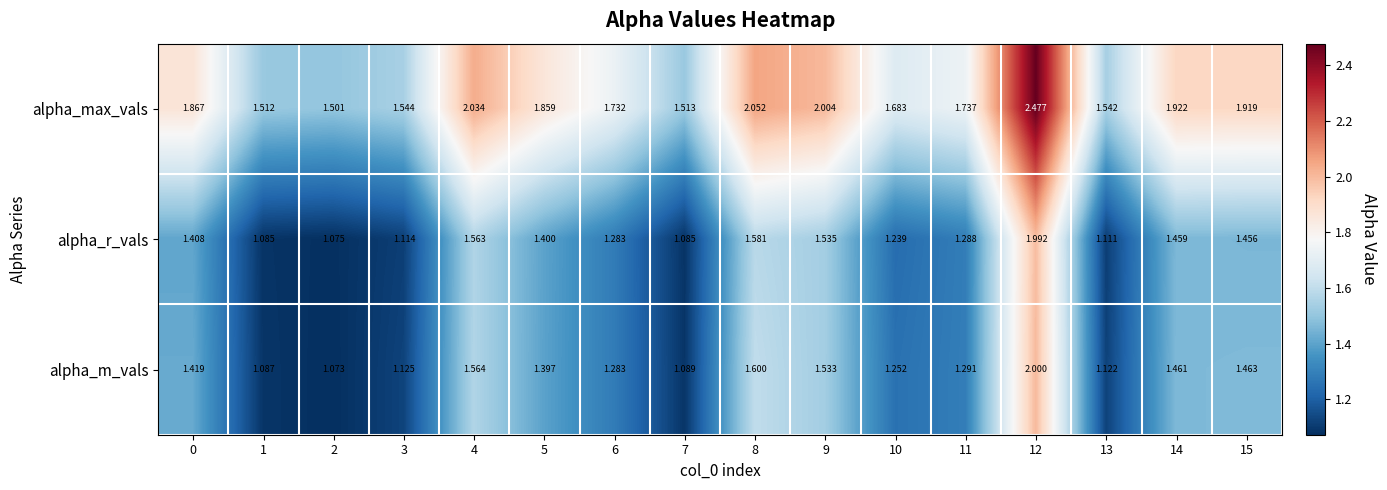

Which category has the lowest value across all series?

2